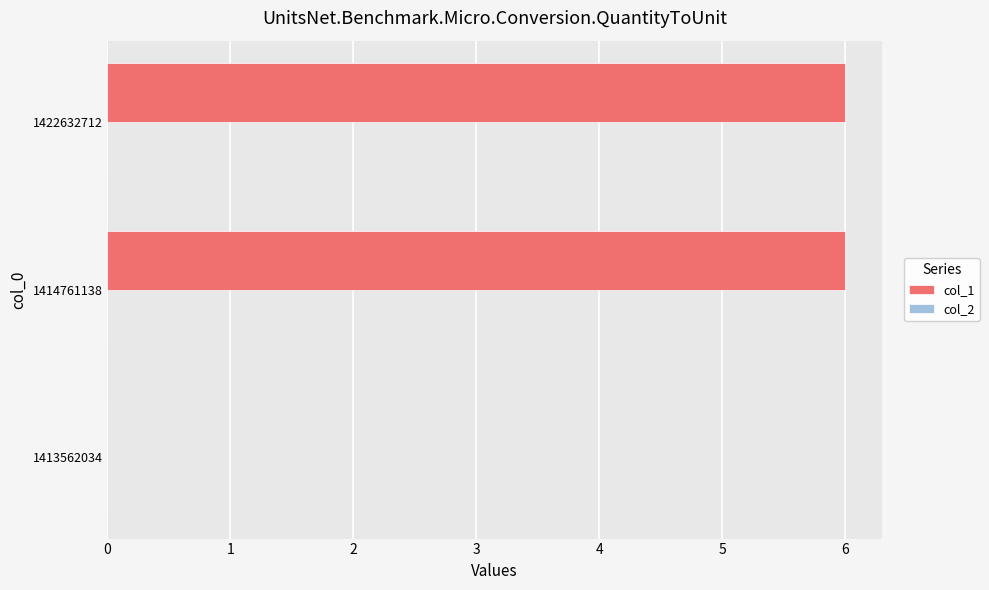

The value at 1414761138 is 3. True or false?

False